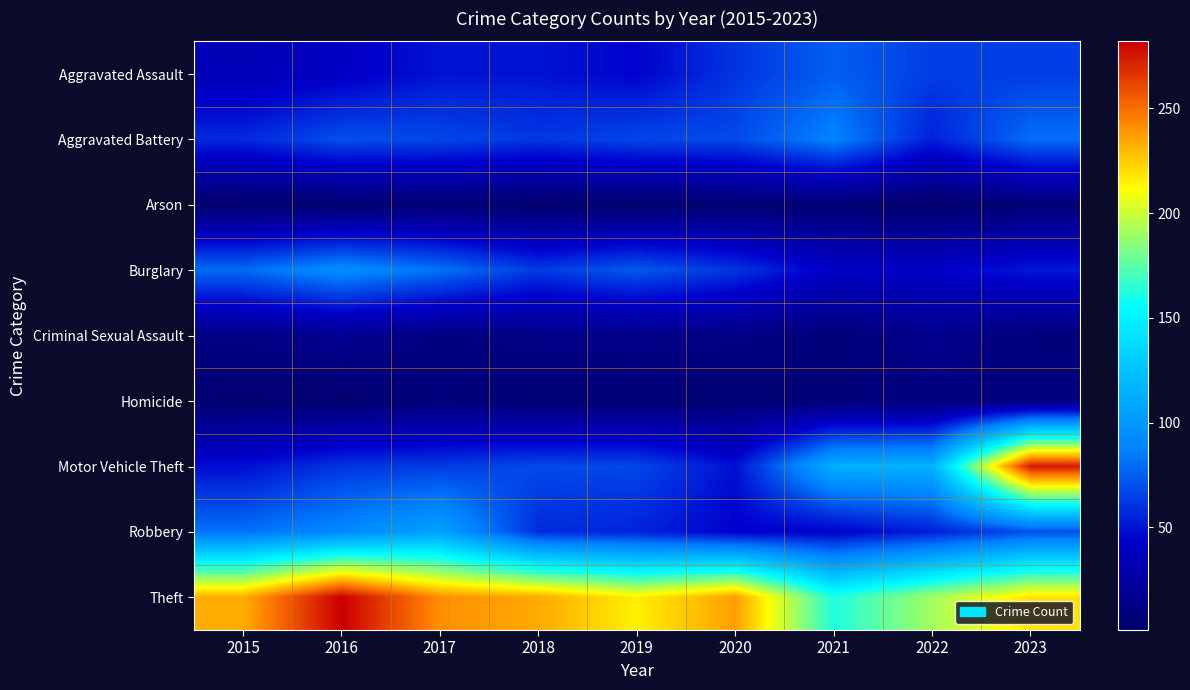

At how many categories does at least one series exceed 117?

9